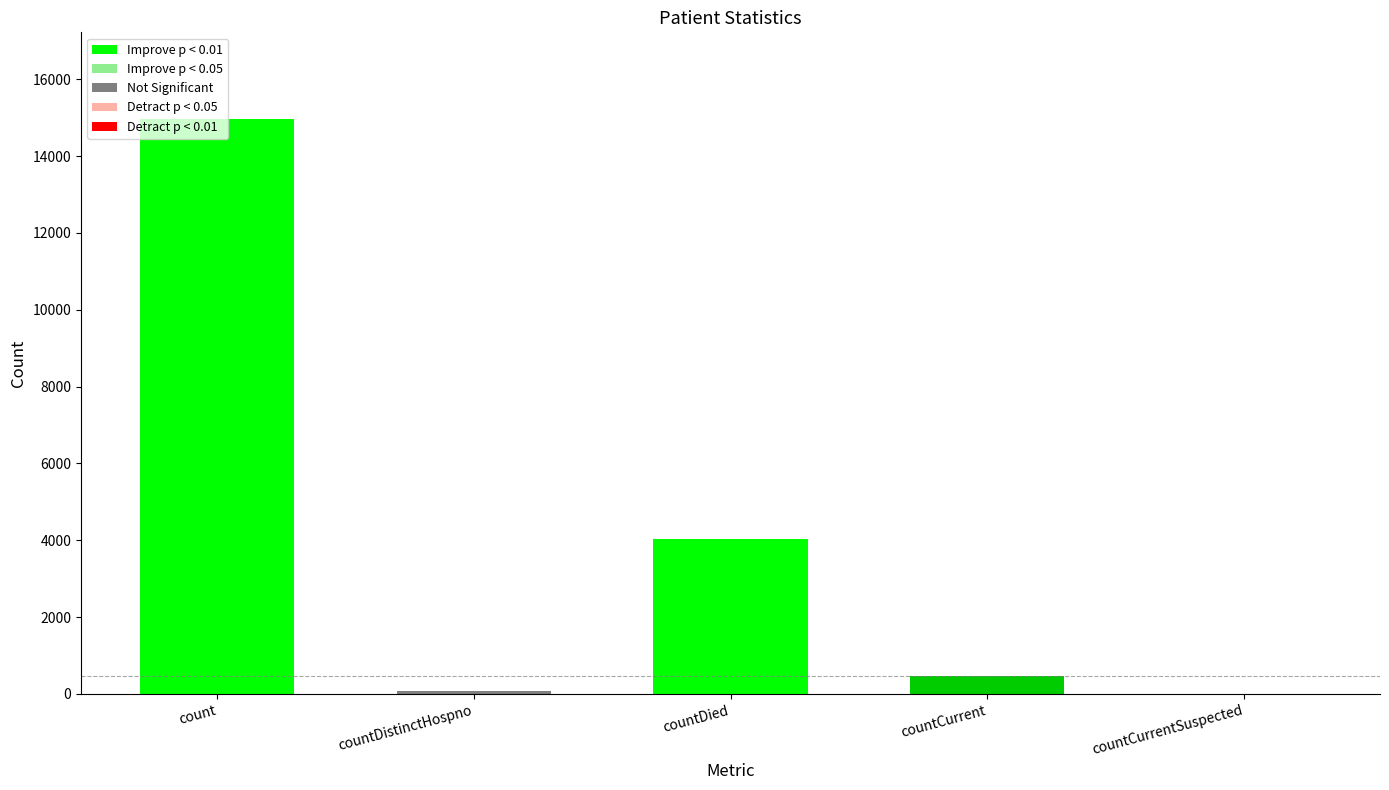

What is the sum of all values?

19548